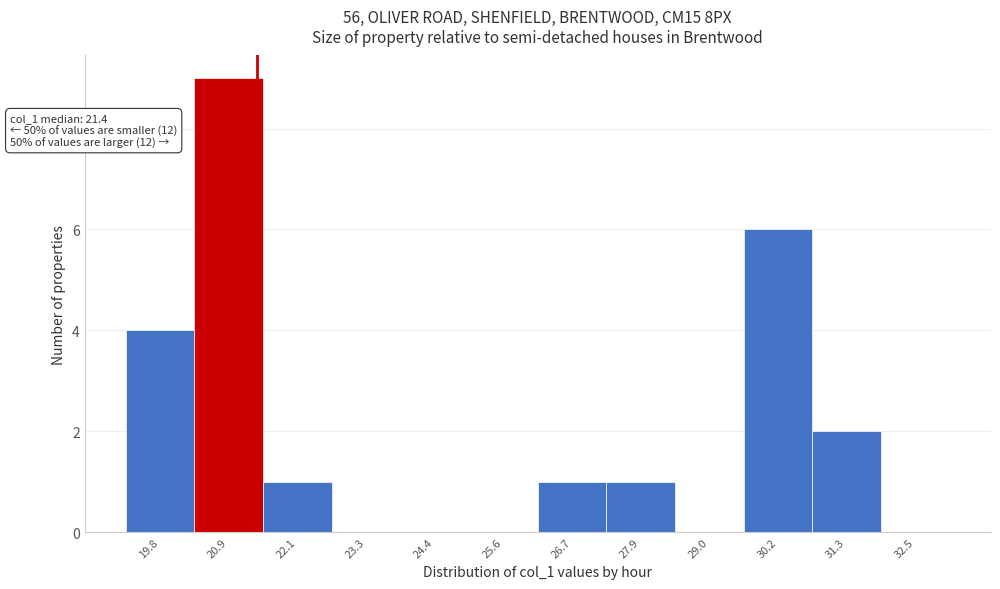

Which range on the x-axis has the tallest bar?

20.4 to 21.6